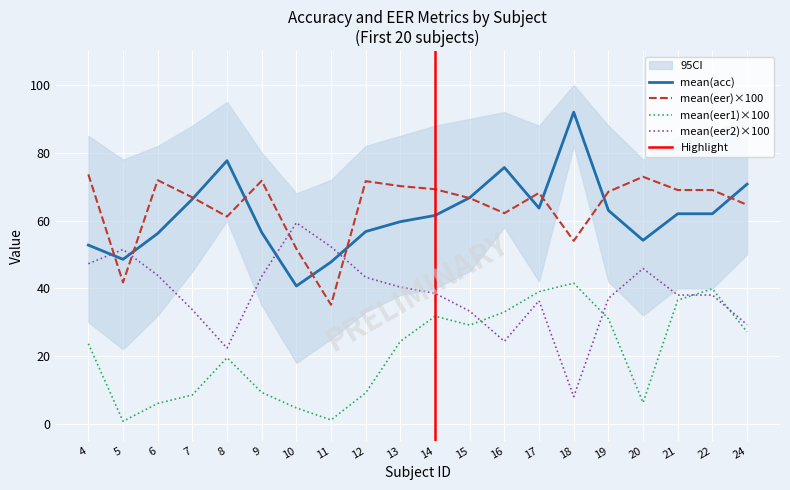

List the series in order of their peak value, lowest first.

mean(eer1), mean(eer2), mean(eer), mean(acc)